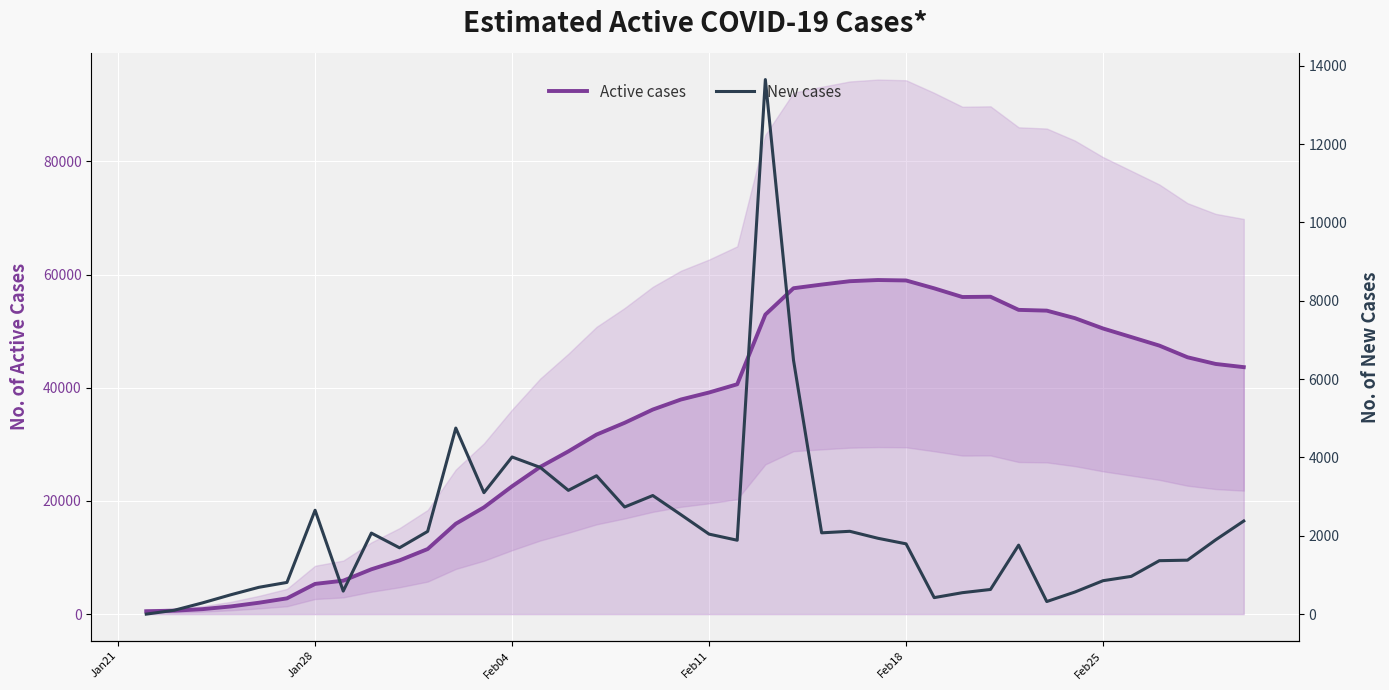

How many values in New cases are above zero?

39